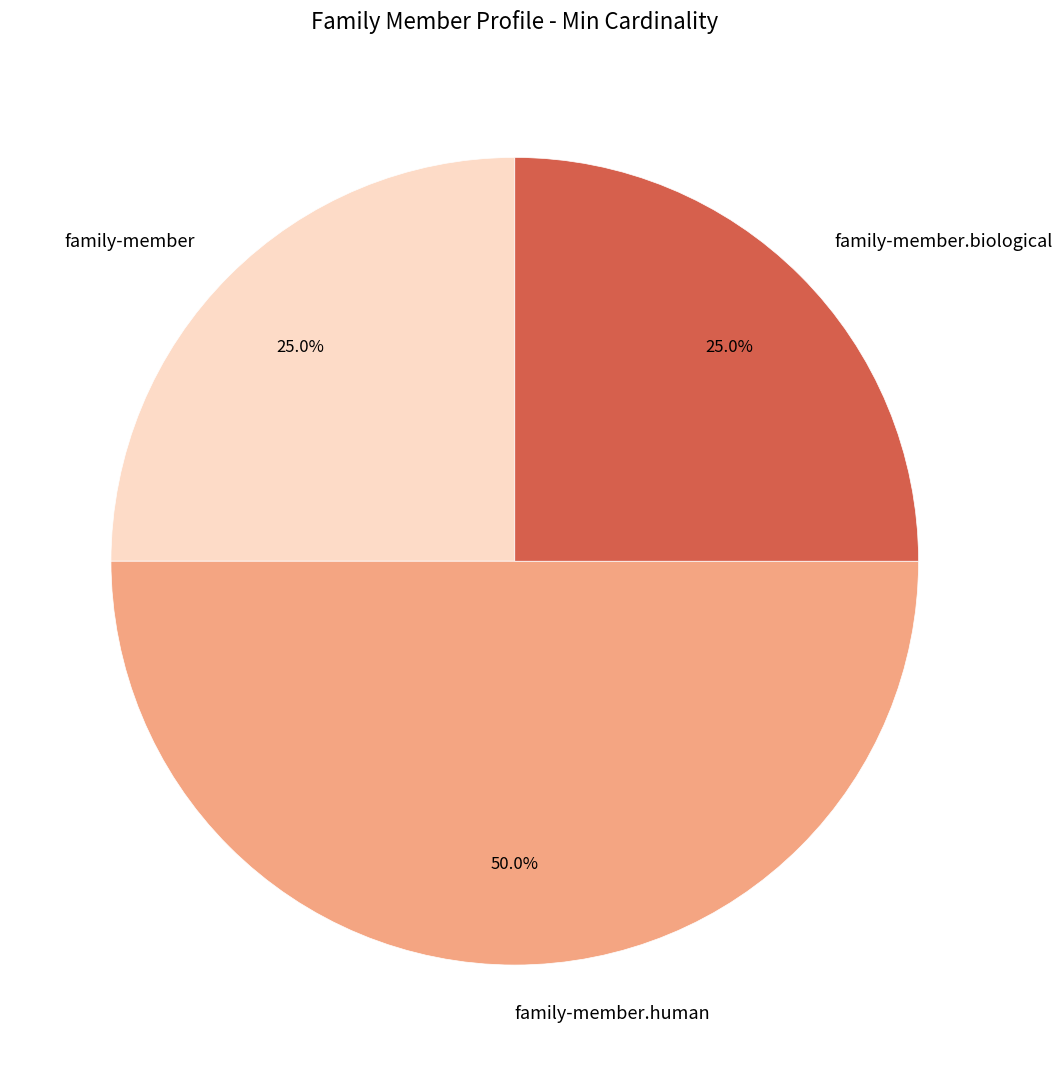

To the nearest percent, what is the combined percentage of family-member and family-member.human?

75%